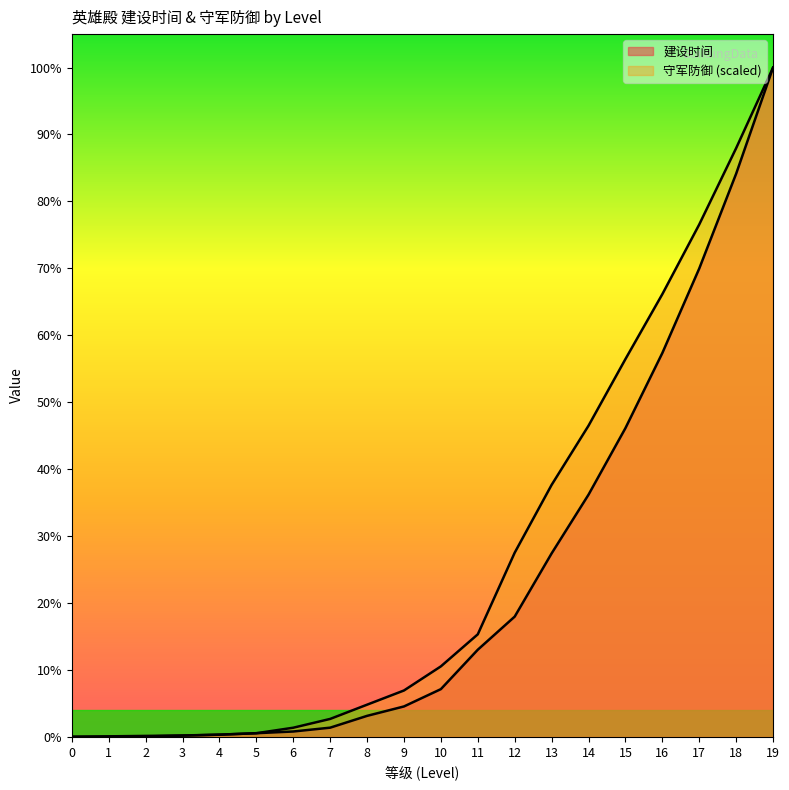

True or false: 守军防御 has a value of 257614.9 at 13.

True